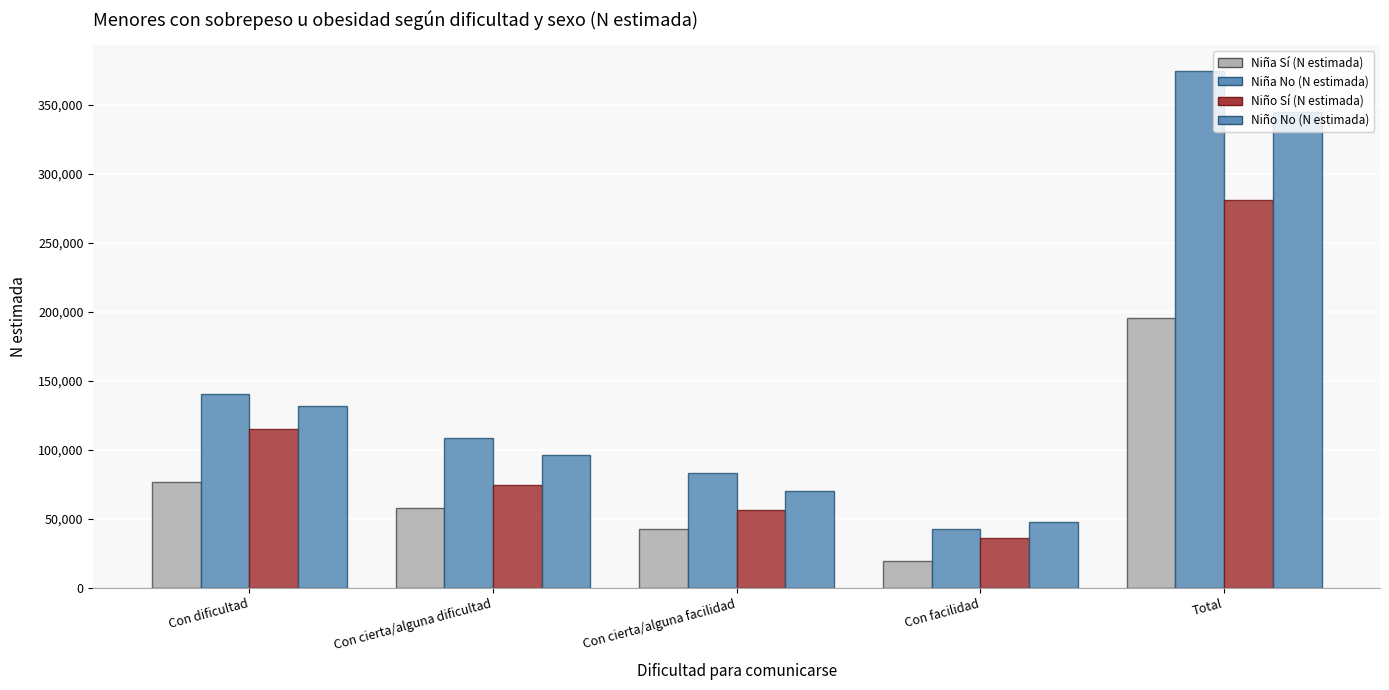

Rank the categories by Niña No (N estimada) value from lowest to highest.

Con facilidad, Con cierta/alguna facilidad, Con cierta/alguna dificultad, Con dificultad, Total